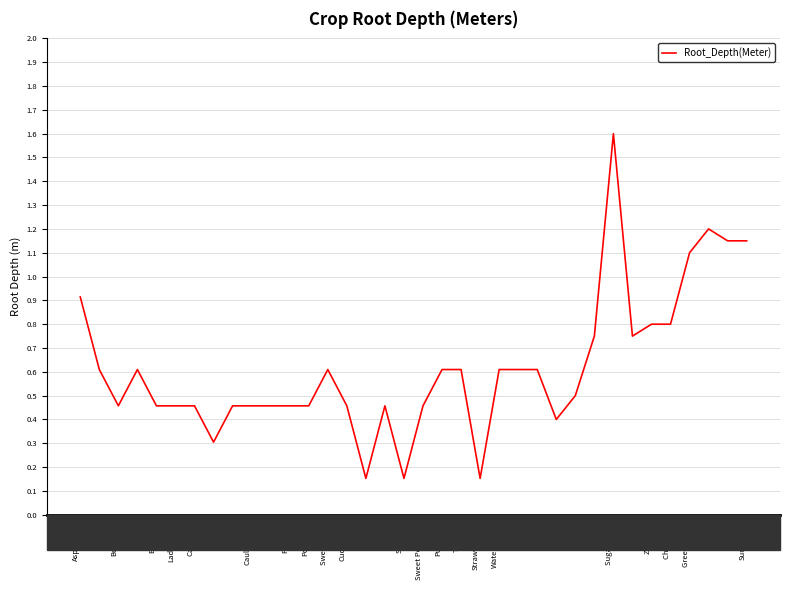

What is the maximum value shown in the chart?

1.6